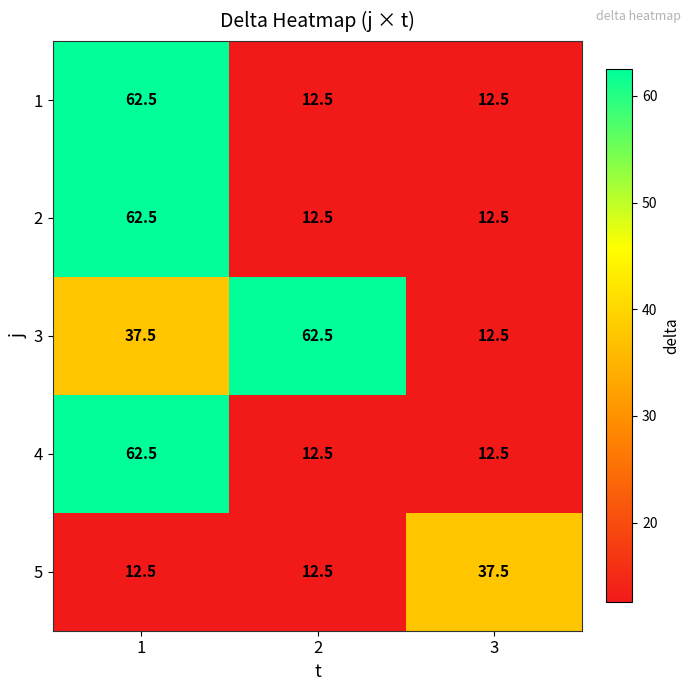

True or false: 1 has a value of 4.3 at 2.

False